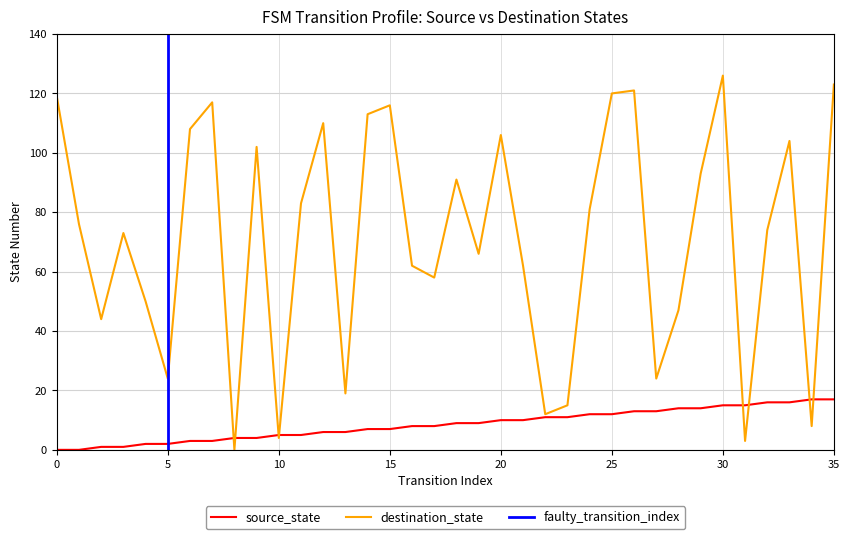

At which label is source_state closest to 8?

16